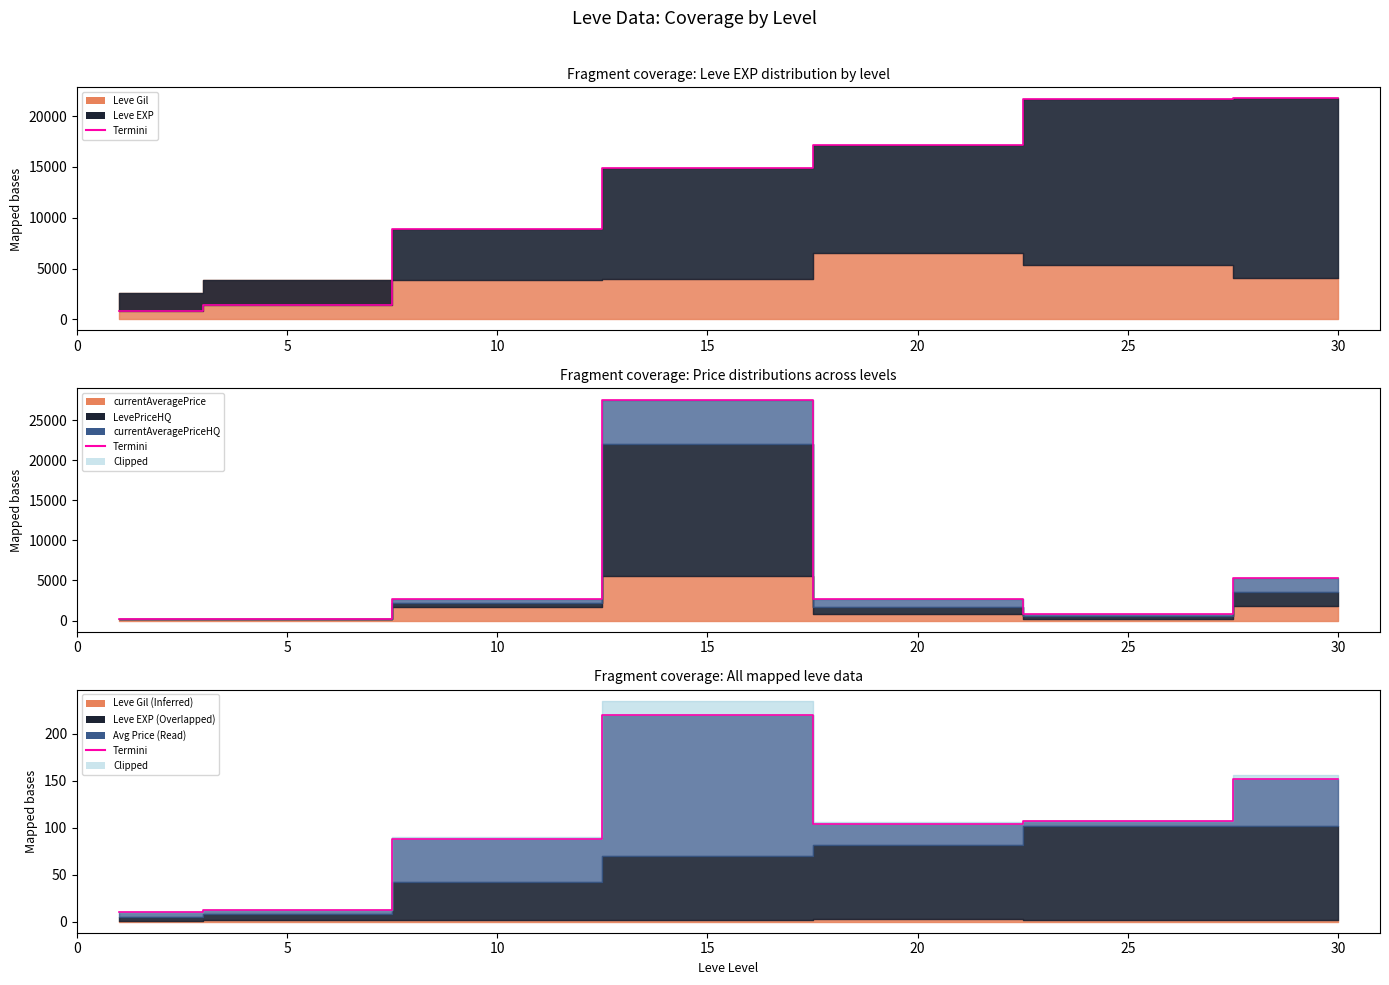

What is the ratio of the value at 5 to the value at 30?

0.1